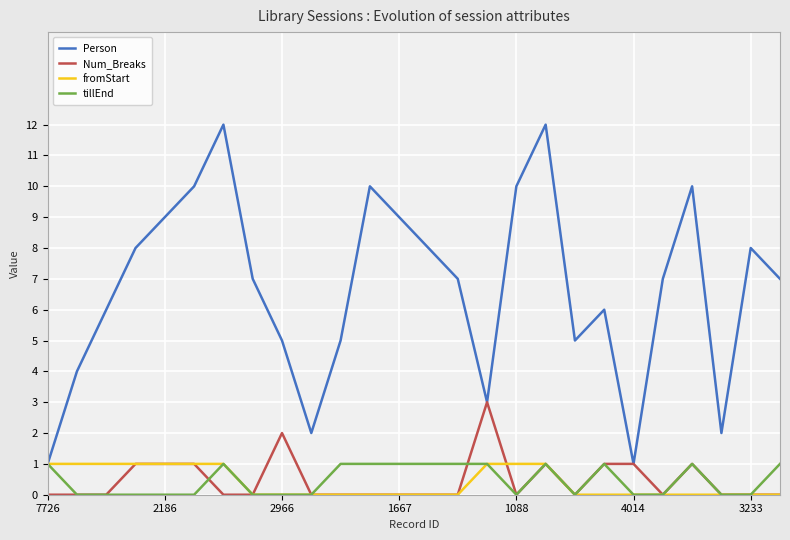

Does the chart display data point markers on the line(s)?

No